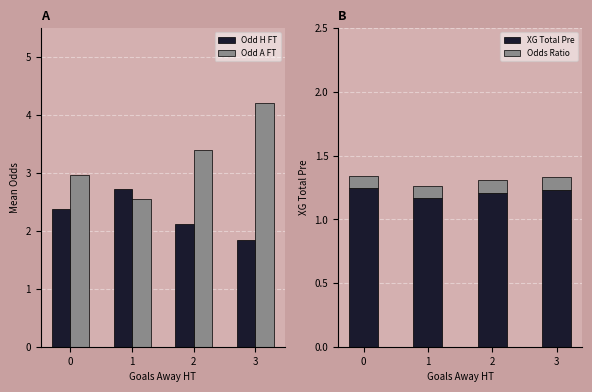

How many Odd H FT values are between 2 and 3?

3